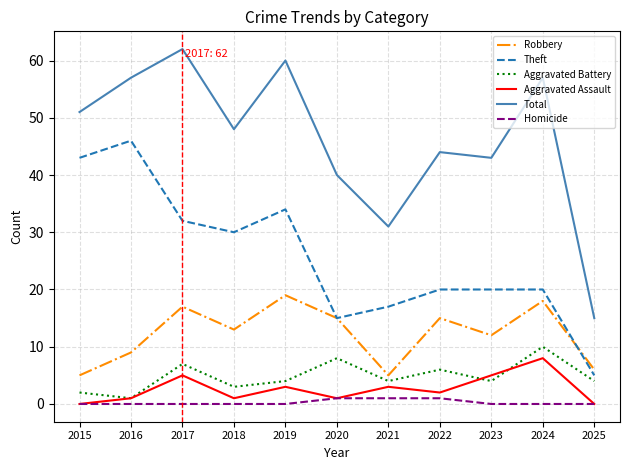

What is the greatest value displayed?

62